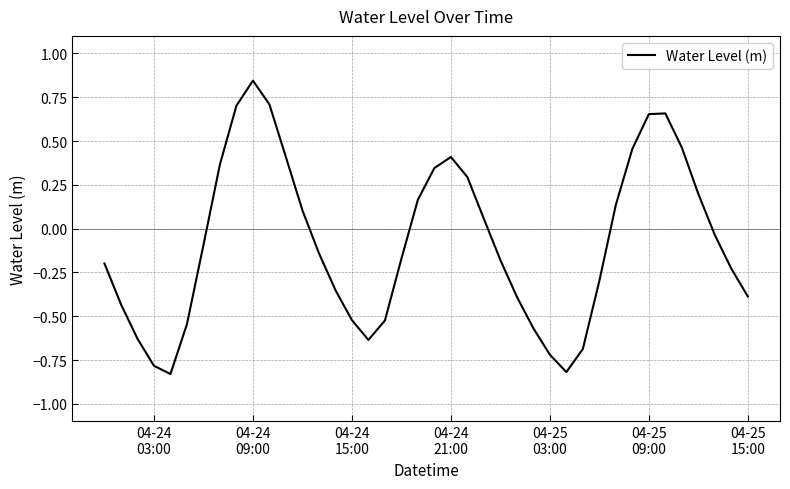

What is the difference between the maximum and minimum values?

1.7